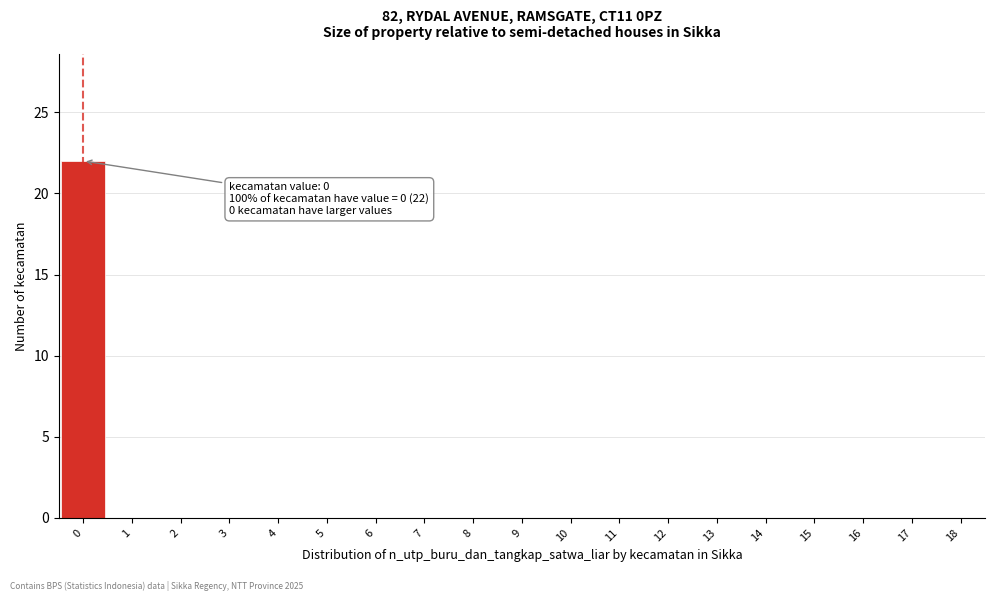

Reading left to right, extract all data points from this chart.

0=22	1=0	2=0	3=0	4=0	5=0	6=0	7=0	8=0	9=0	10=0	11=0	12=0	13=0	14=0	15=0	16=0	17=0	18=0